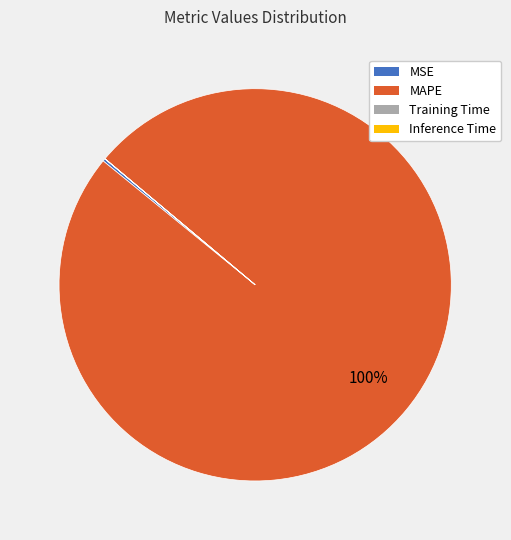

Does MAPE account for over 50% of the chart?

Yes